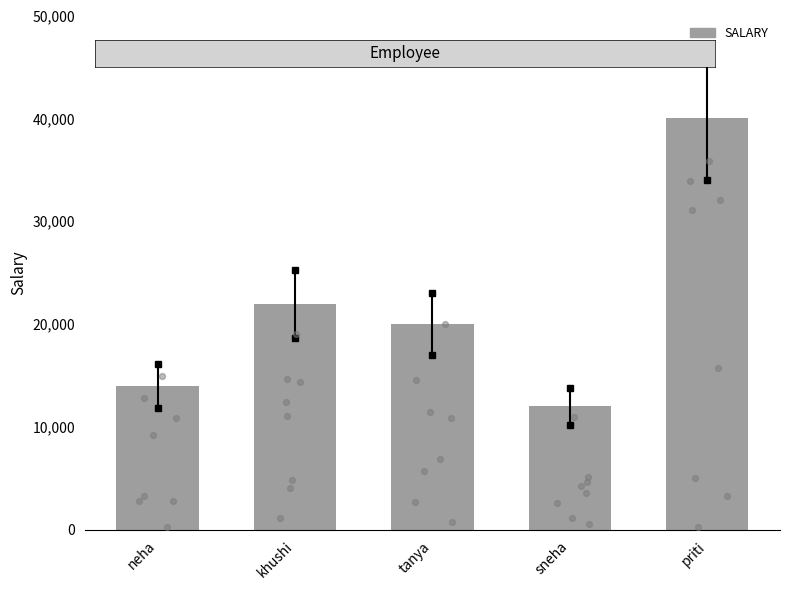

What is the change in value from khushi to tanya?

-2000